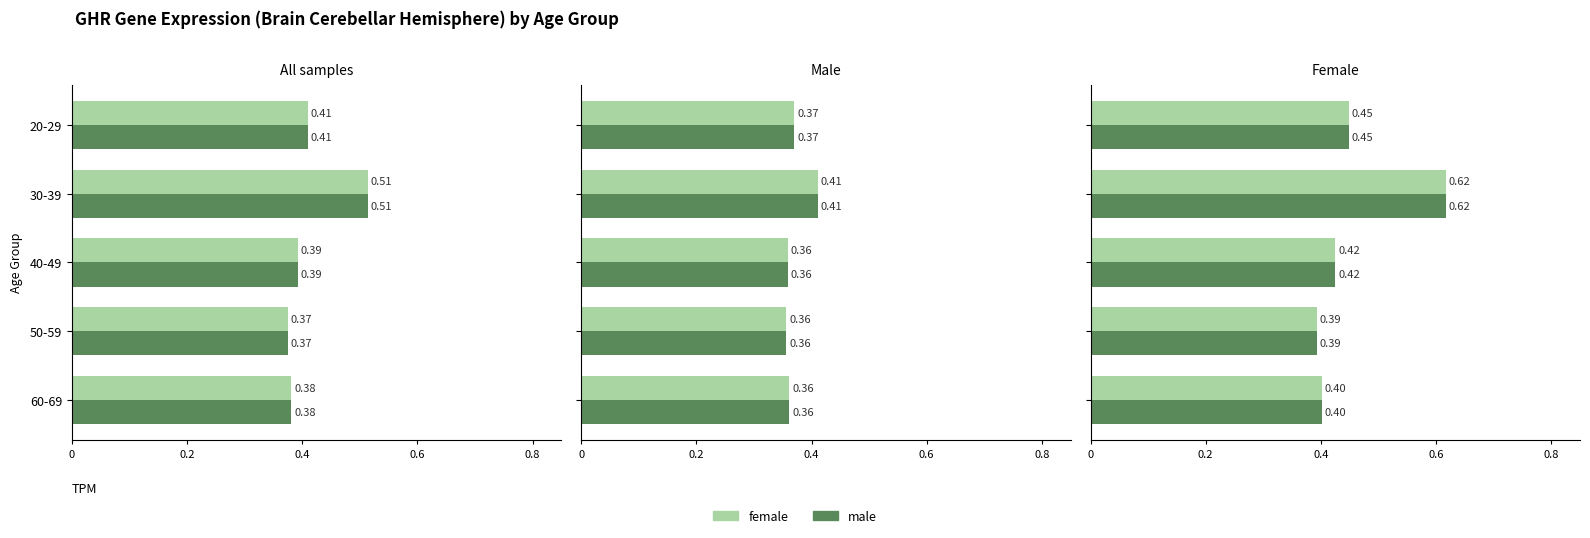

What is the value of the female bar at the 1st from the left?

0.4